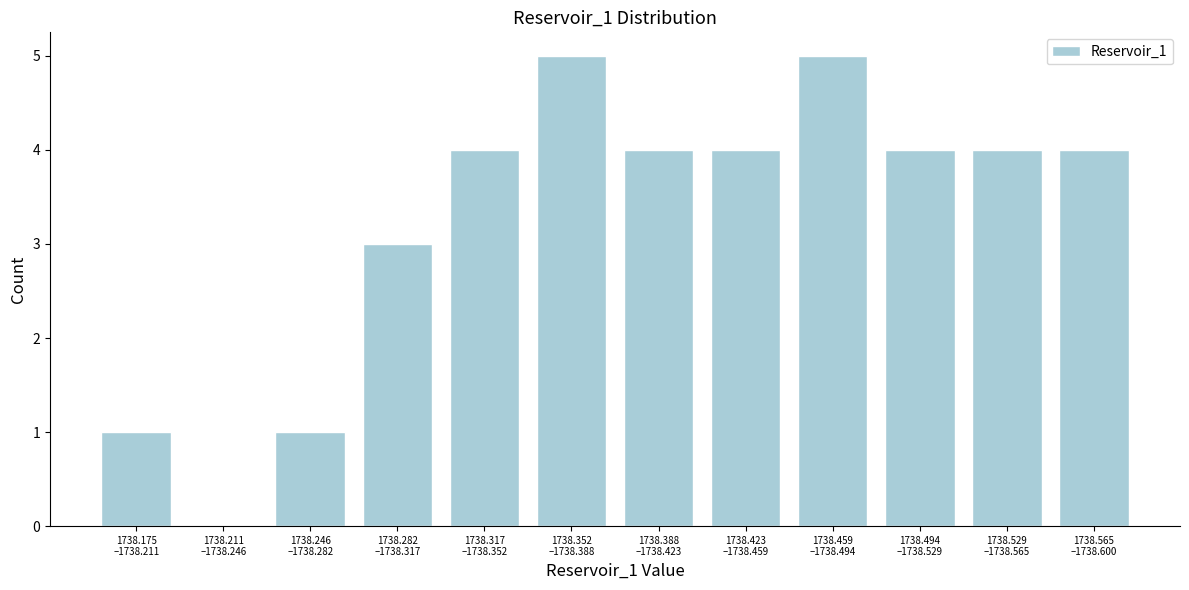

What is the greatest value displayed?

5